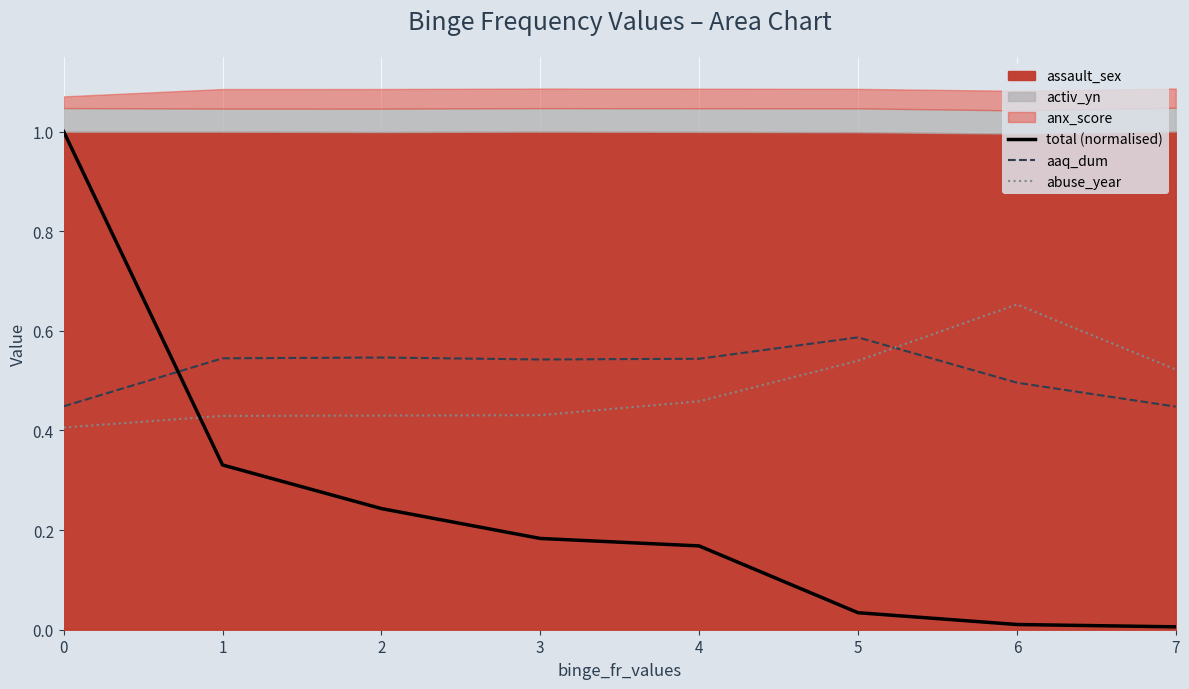

Count the number of categories in the chart.

8